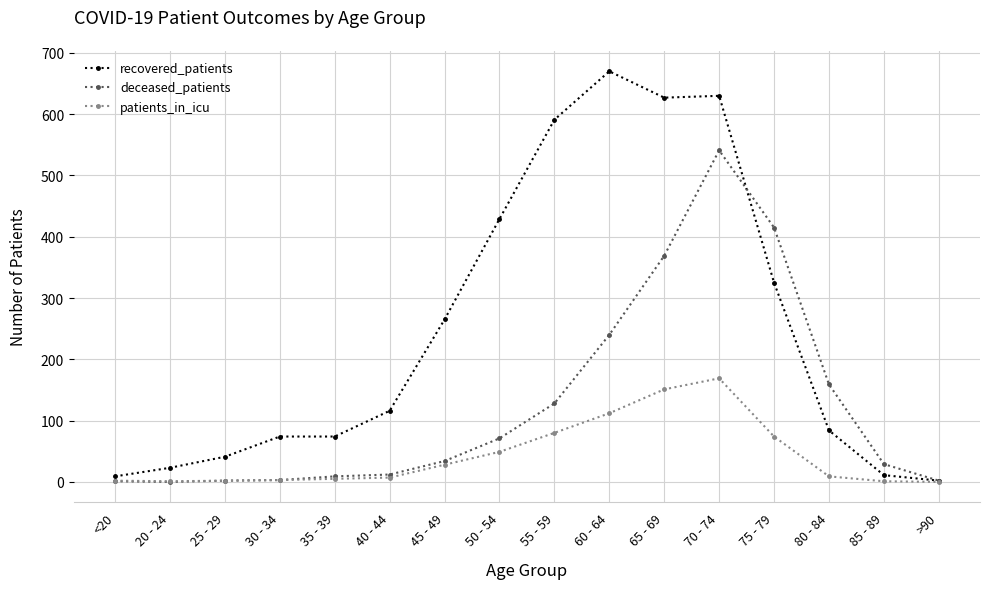

What is the total value across all series at 30 - 34?

80